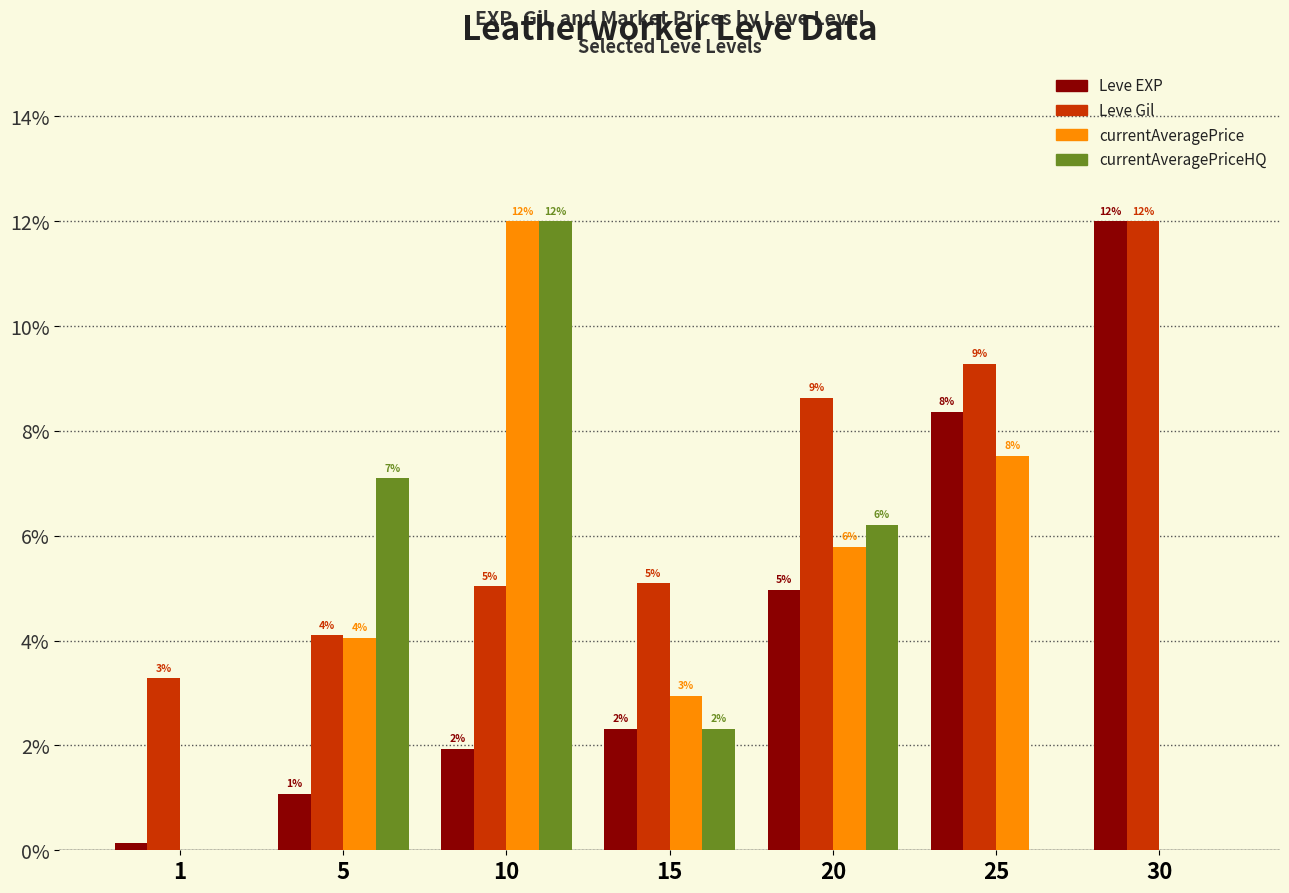

Reading left to right, transcribe all the data shown in this chart.

Leve EXP: 1=0.1	5=1.1	10=1.9	15=2.3	20=5.0	25=8.4	30=12.0
Leve Gil: 1=3.3	5=4.1	10=5.0	15=5.1	20=8.6	25=9.3	30=12.0
currentAveragePrice: 1=0.0	5=4.1	10=12.0	15=2.9	20=5.8	25=7.5	30=0.0
currentAveragePriceHQ: 1=0.0	5=7.1	10=12.0	15=2.3	20=6.2	25=0.0	30=0.0